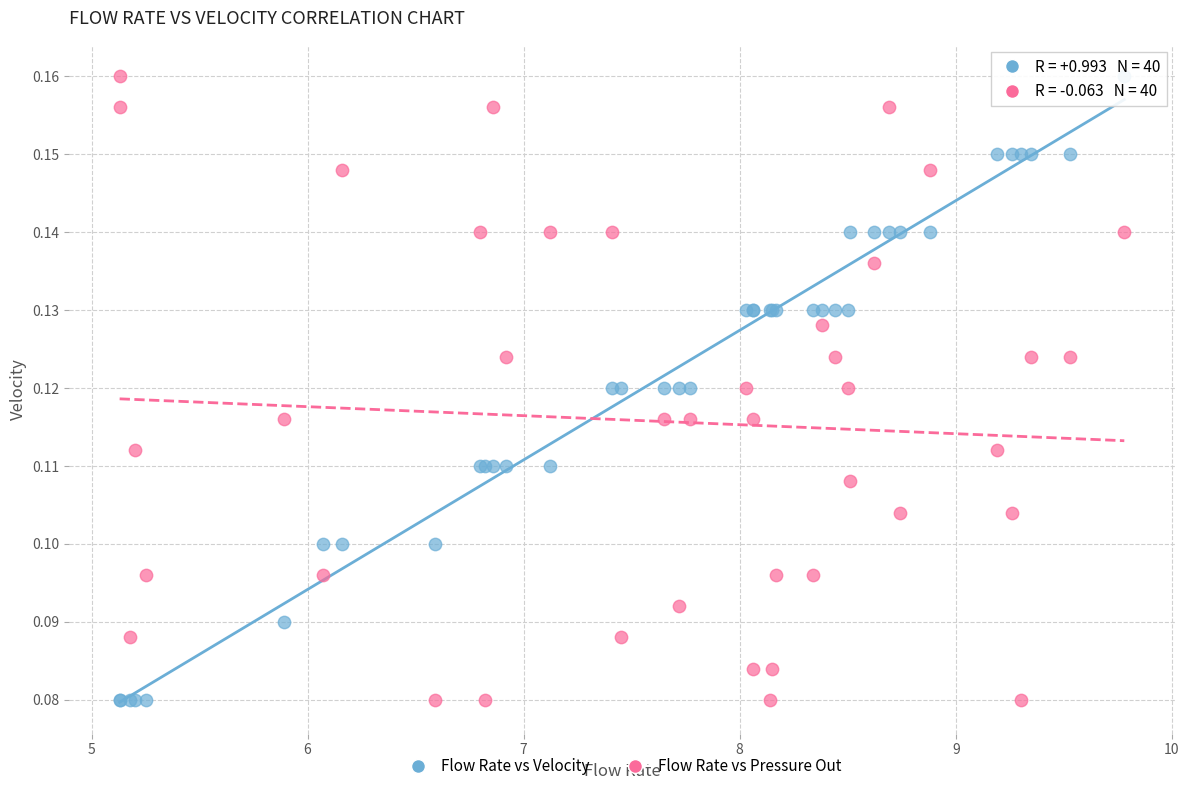

What is the X range (max minus min) for the scatter plot?

4.6